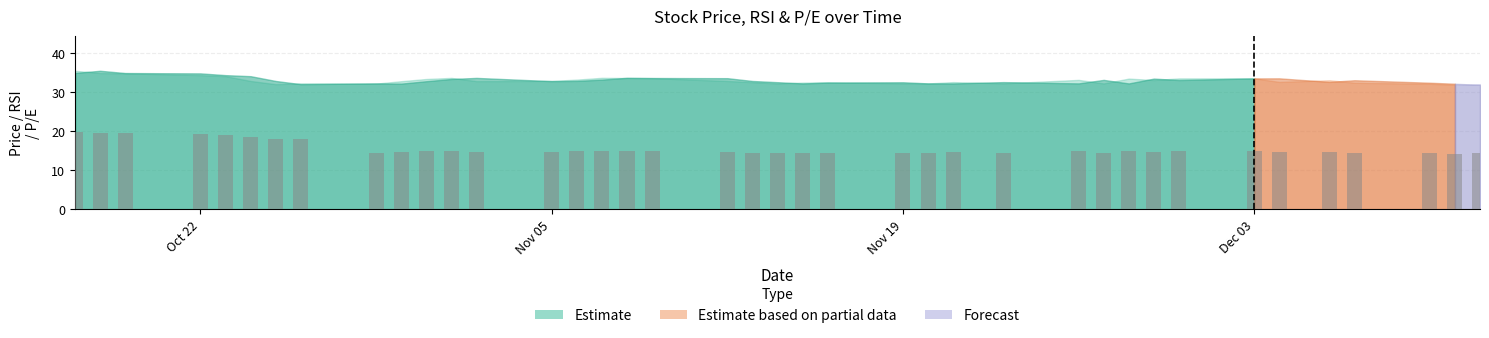

What is the maximum value shown in the chart?

19.9